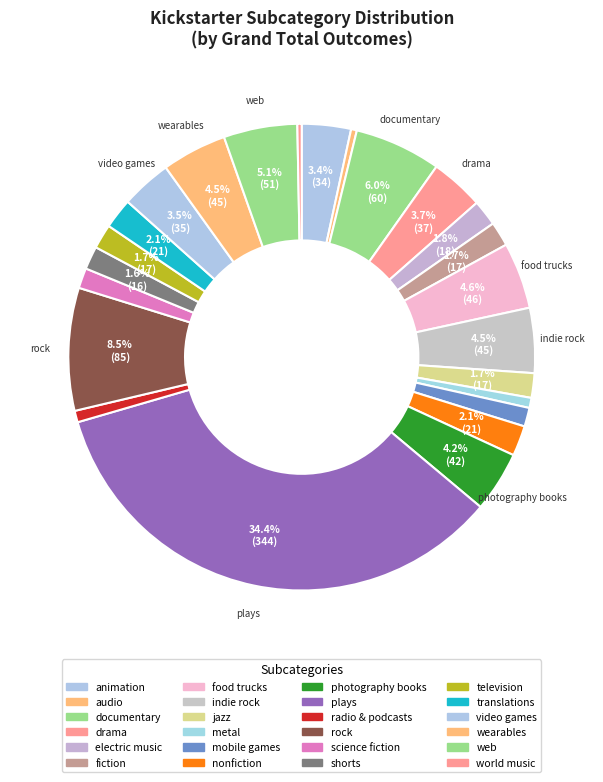

Combined, what portion of the pie is world music and science fiction?

1.7%